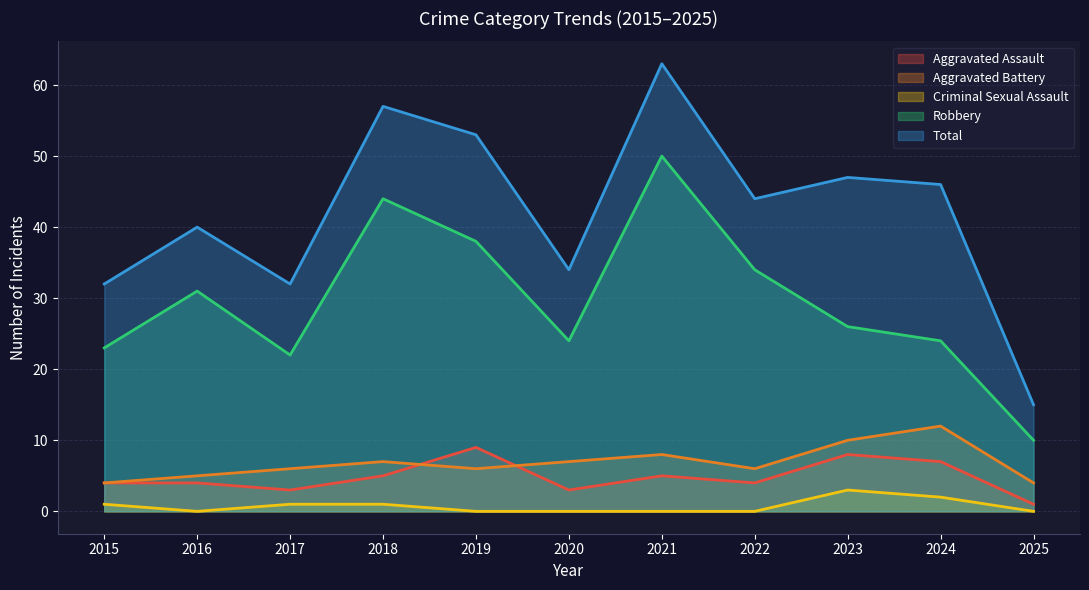

True or false: Aggravated Assault has more than 0 interior local peaks.

True